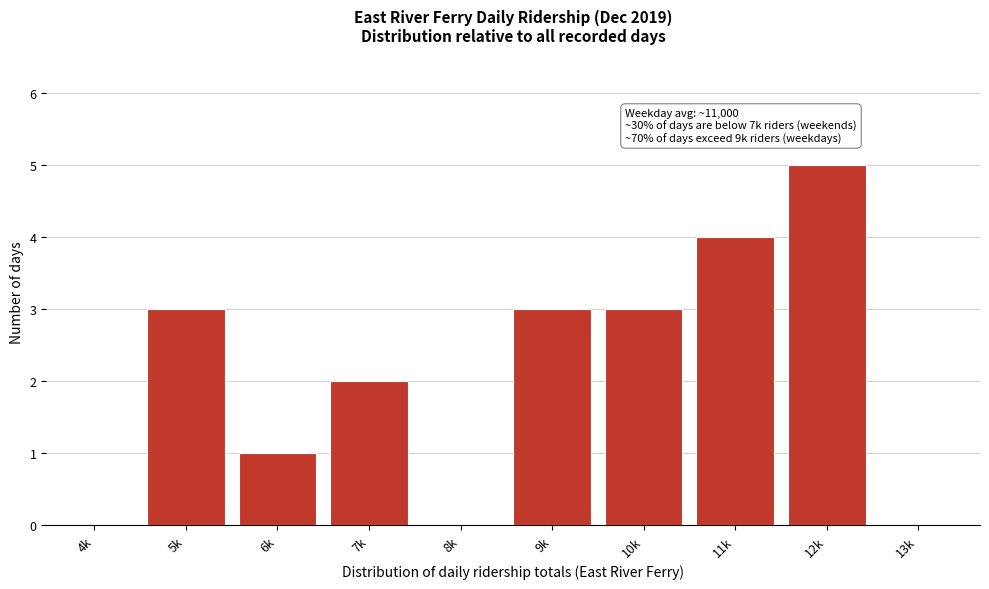

Reading left to right, transcribe all the data shown in this chart.

4k=0	5k=3	6k=1	7k=2	8k=0	9k=3	10k=3	11k=4	12k=5	13k=0